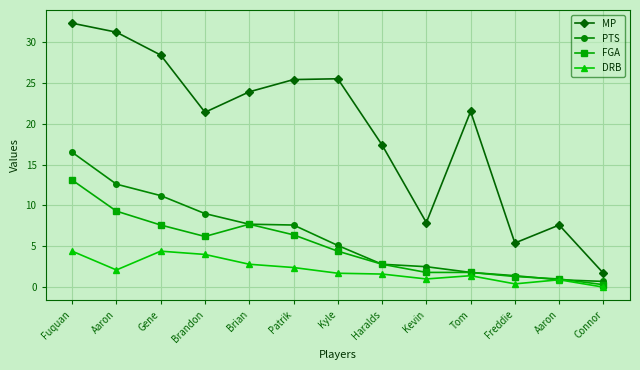

Where is FGA nearest to the value 6?

Brandon